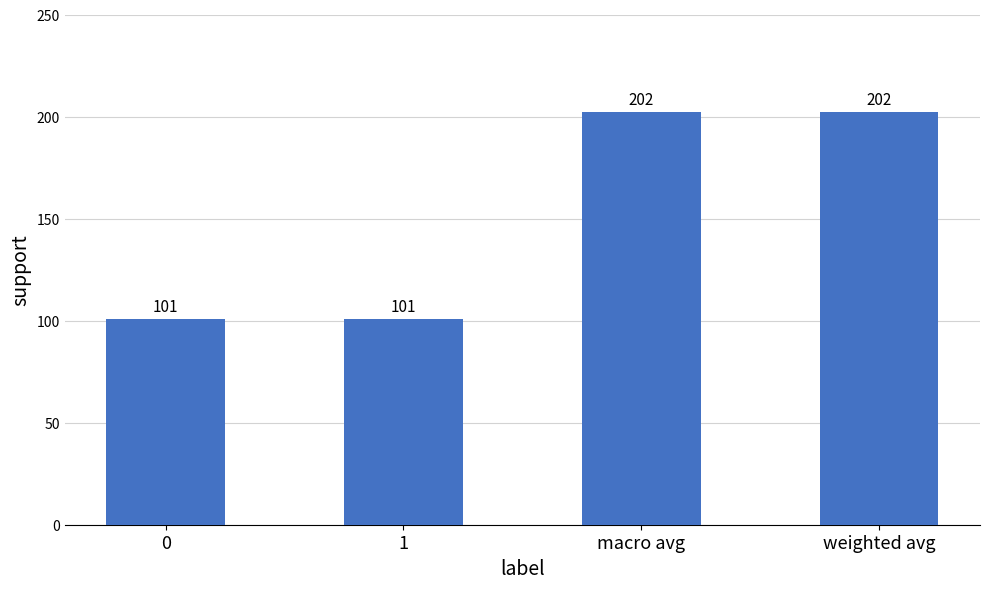

Reading left to right, what are all the values shown in this chart?

0=101	1=101	macro avg=202	weighted avg=202